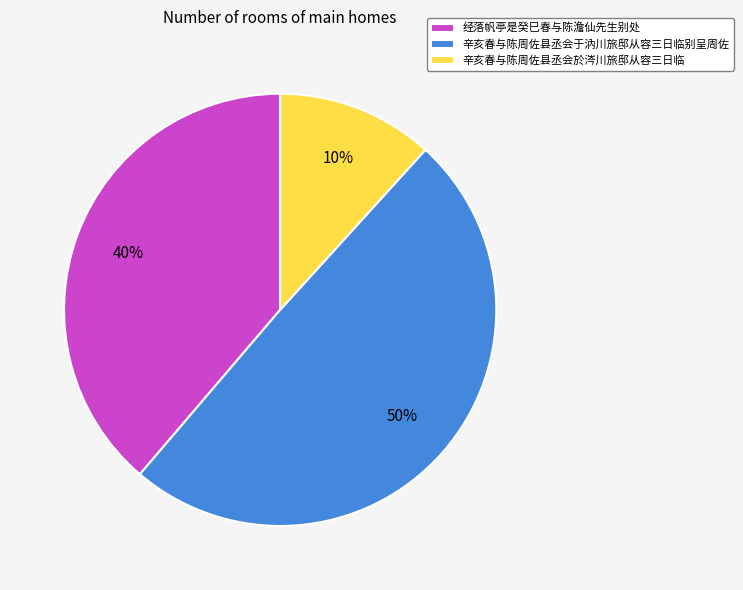

How many slices are in this pie chart?

3